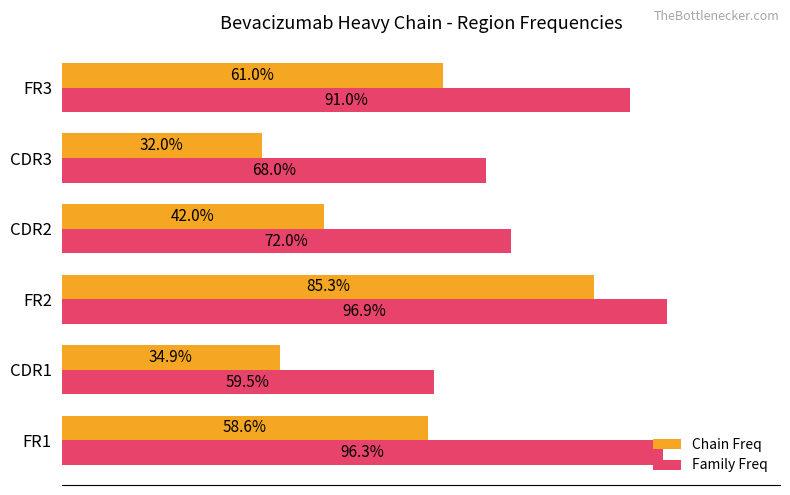

What are all the series names shown in the legend?

Chain Freq, Family Freq